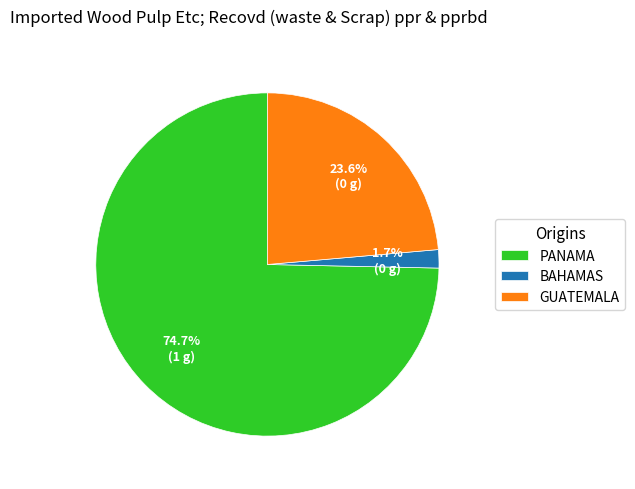

Does any single category account for the majority?

Yes